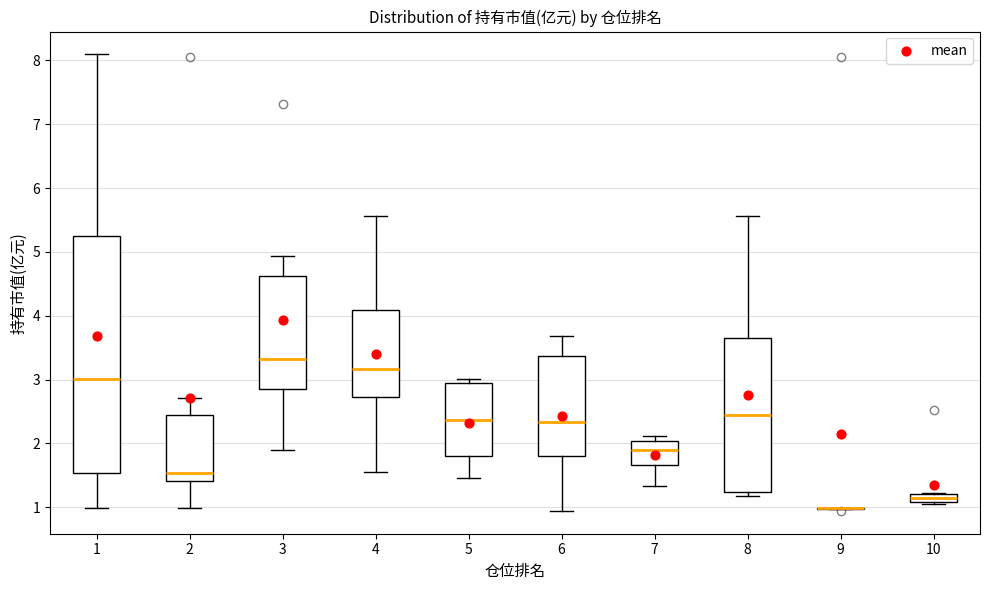

Where is the lower edge of the box at x = 2 on the y-axis? The values are not printed on the chart, so give them approximately, as read against the axis.

1.4